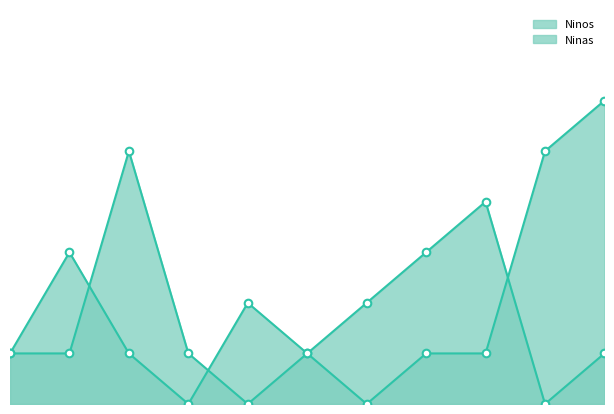

Which series reaches the minimum Y coordinate?

Ninos